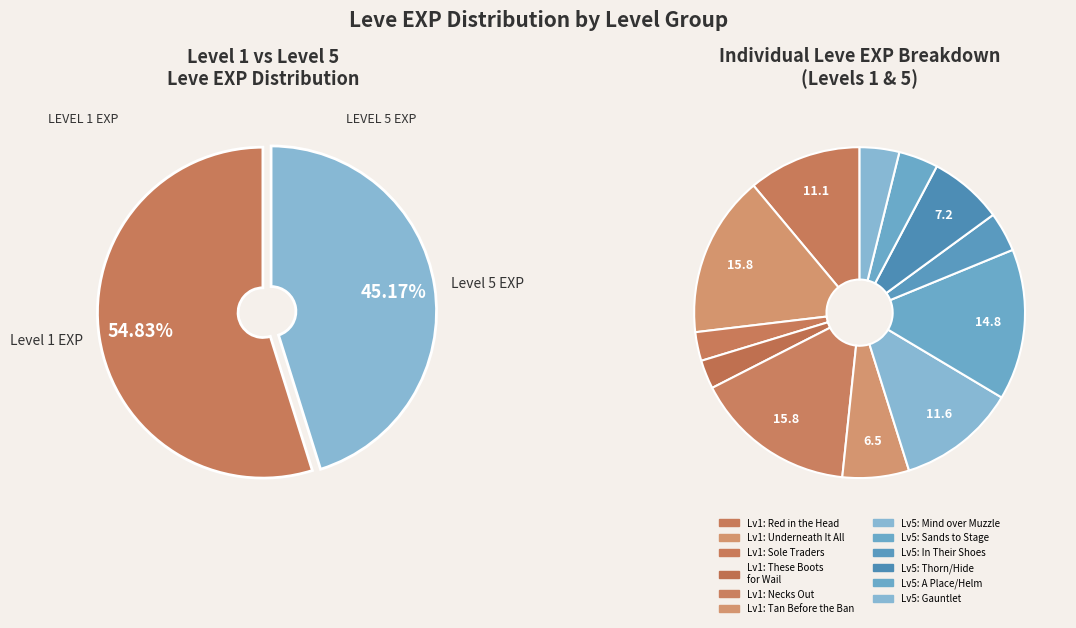

Is 1 the majority of the pie?

No